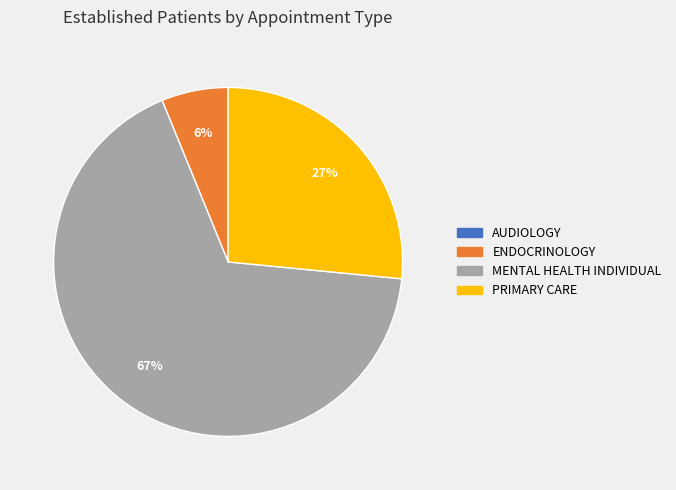

Is there any slice that represents more than half of the pie?

Yes